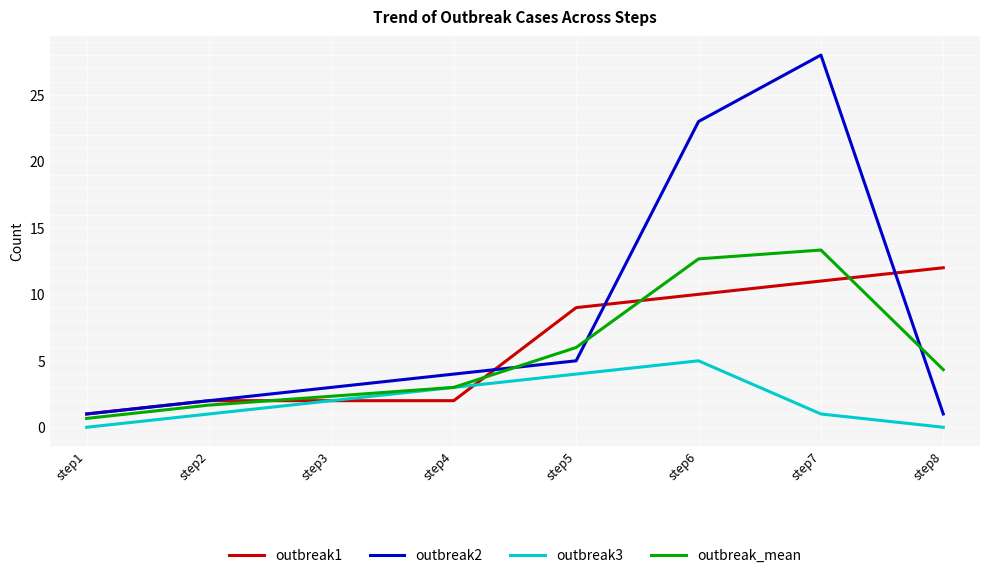

At which category is the sum across all series the highest?

step7